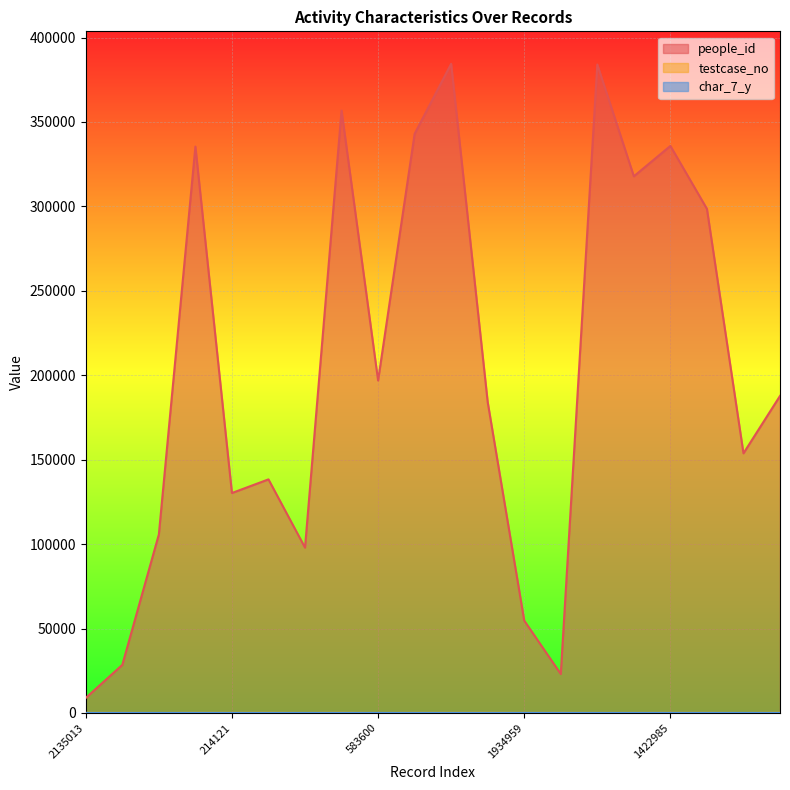

The value of people_id at 508975 is 50764. True or false?

False